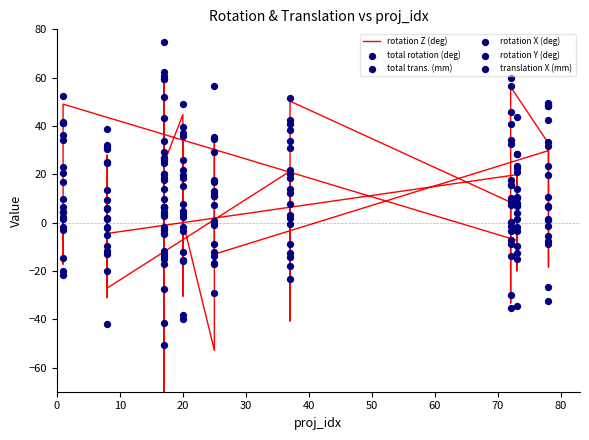

What is the total value across all series at 50?

48.3